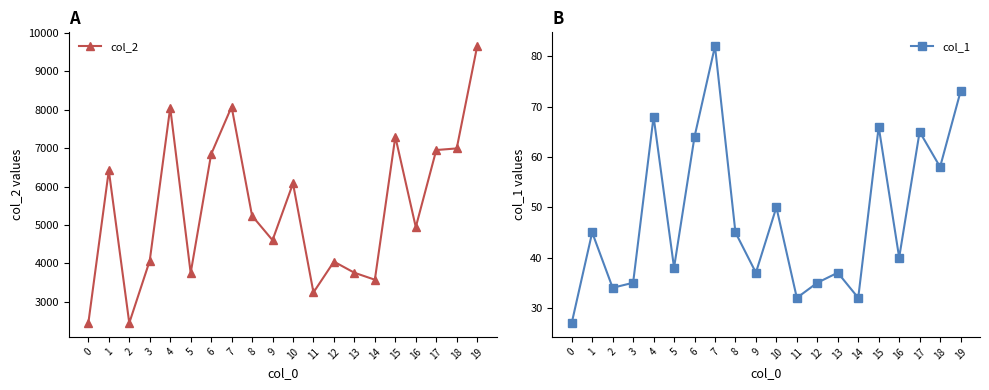

True or false: col_1 and col_2 intersect in this chart.

False